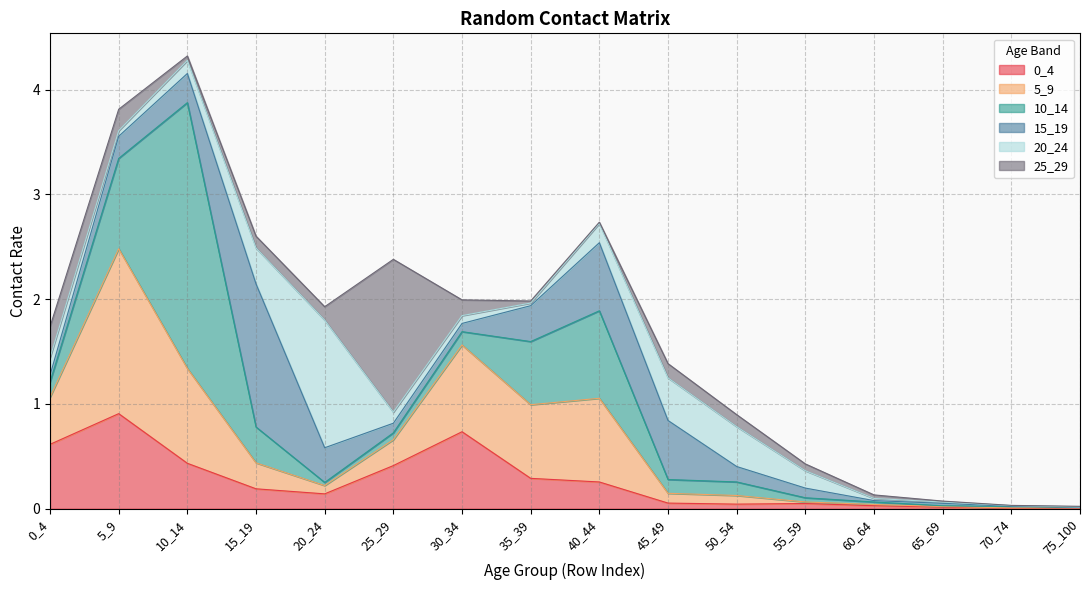

In 10_14, how many points are higher than both neighbors (excluding endpoints)?

3